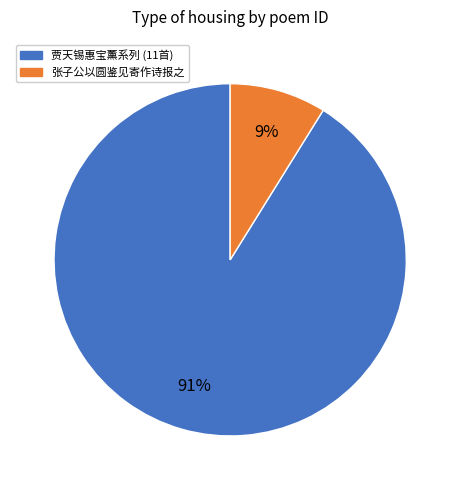

How many slices are in this pie chart?

2